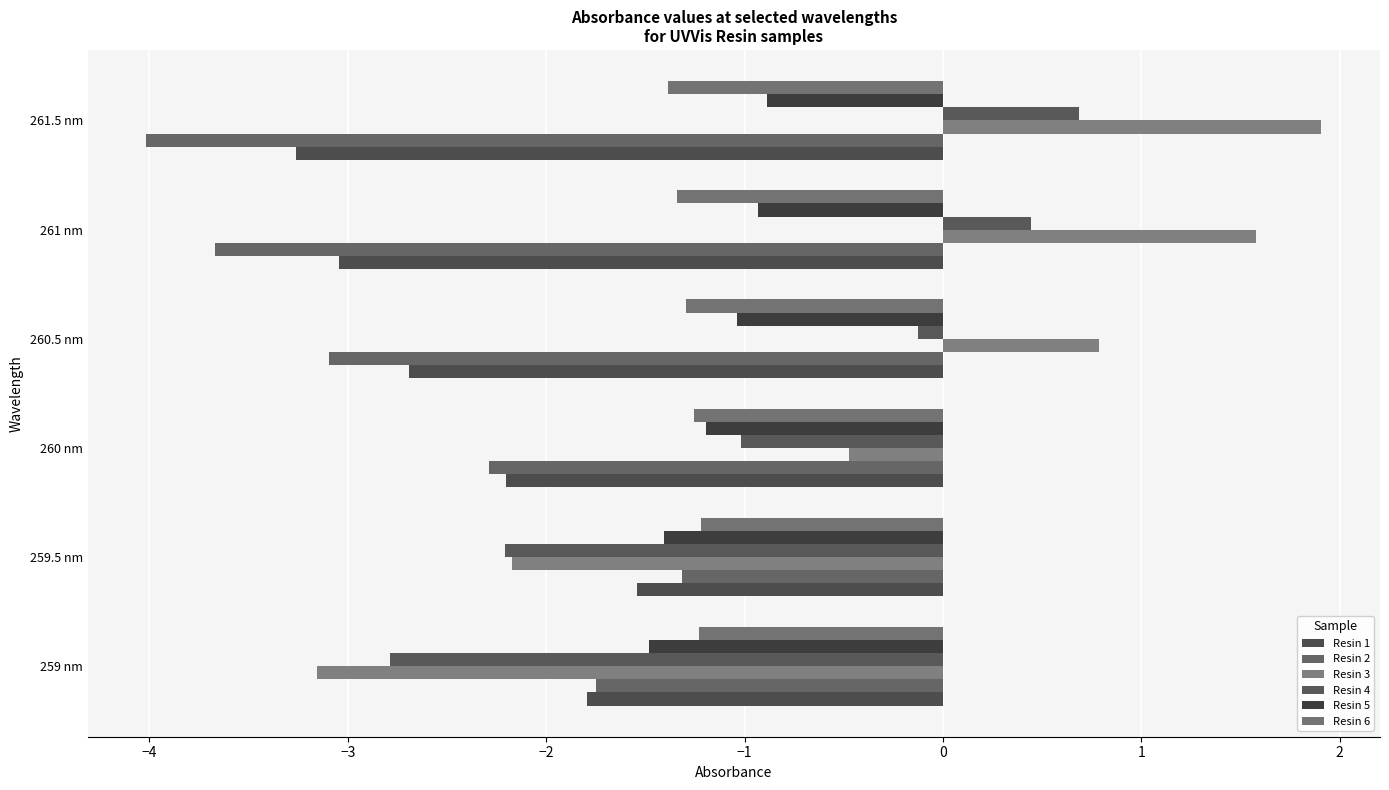

How many series are shown in this chart?

6